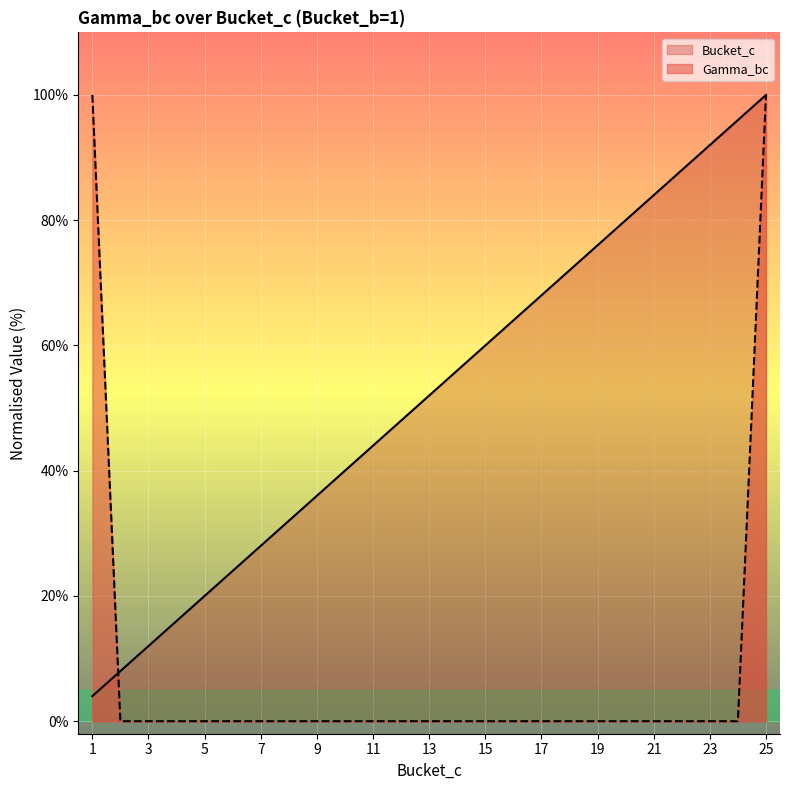

Where is Bucket_c nearest to the value 52?

13